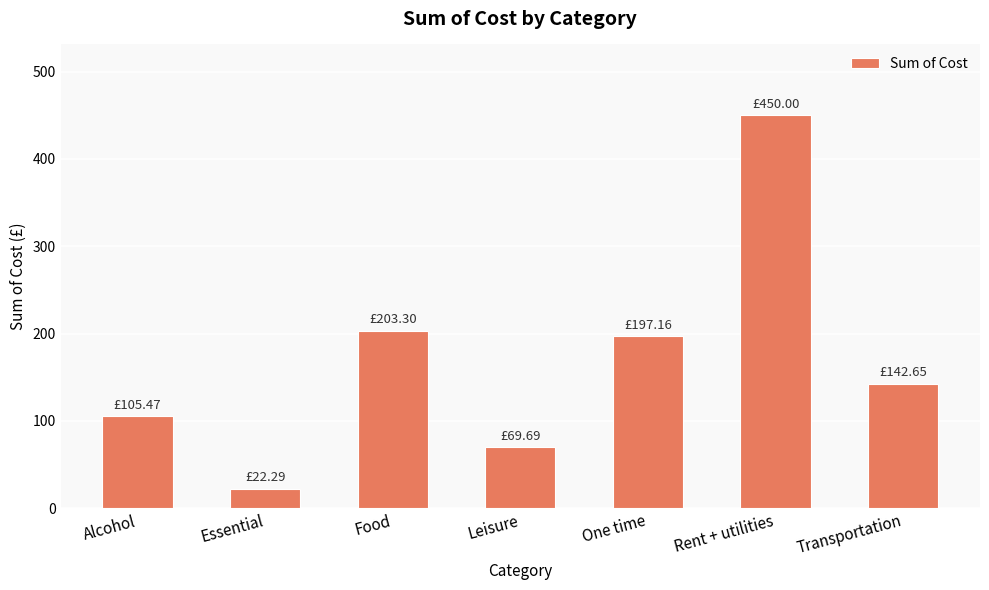

What is the difference between the maximum and minimum values?

427.7